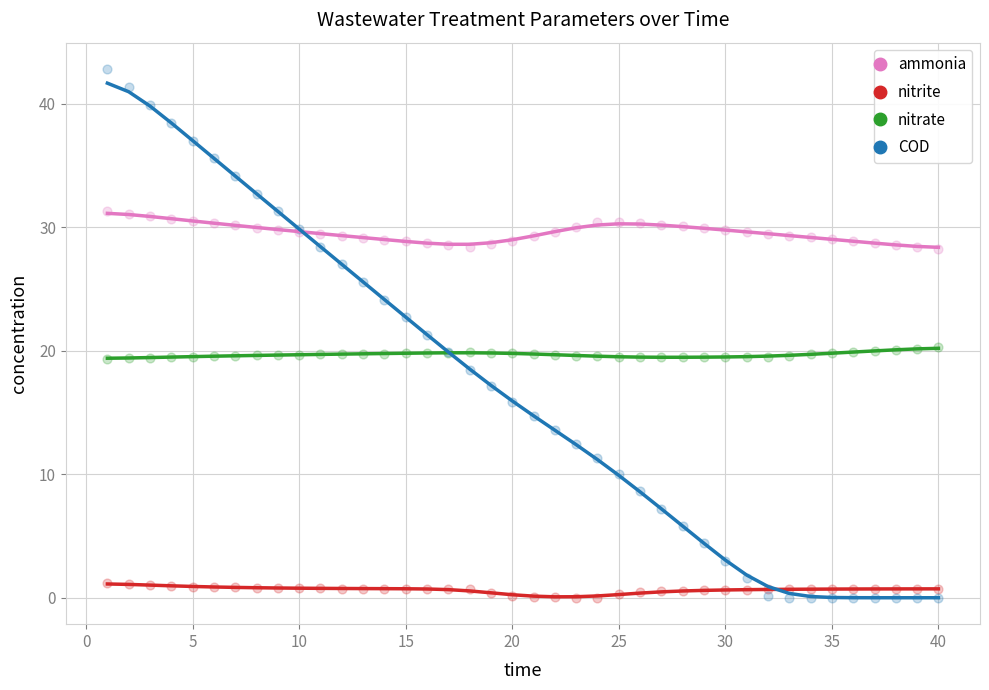

At how many categories does at least one series exceed 12?

40